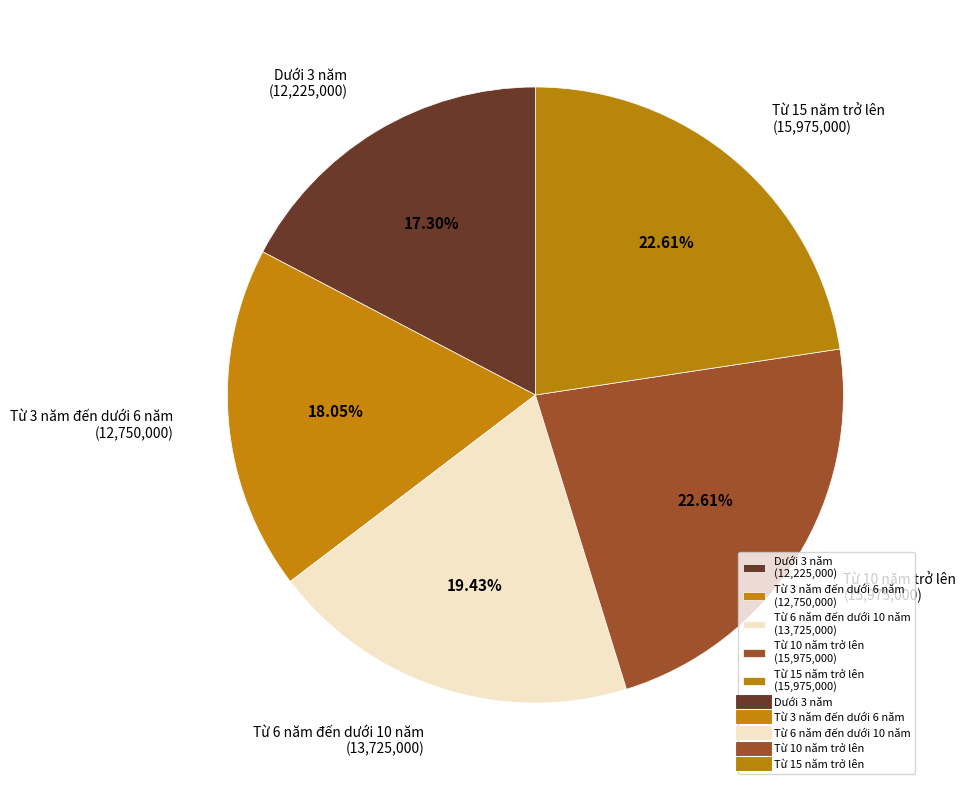

To the nearest percent, what percentage of the pie is Từ 10 năm trở lên?

23%